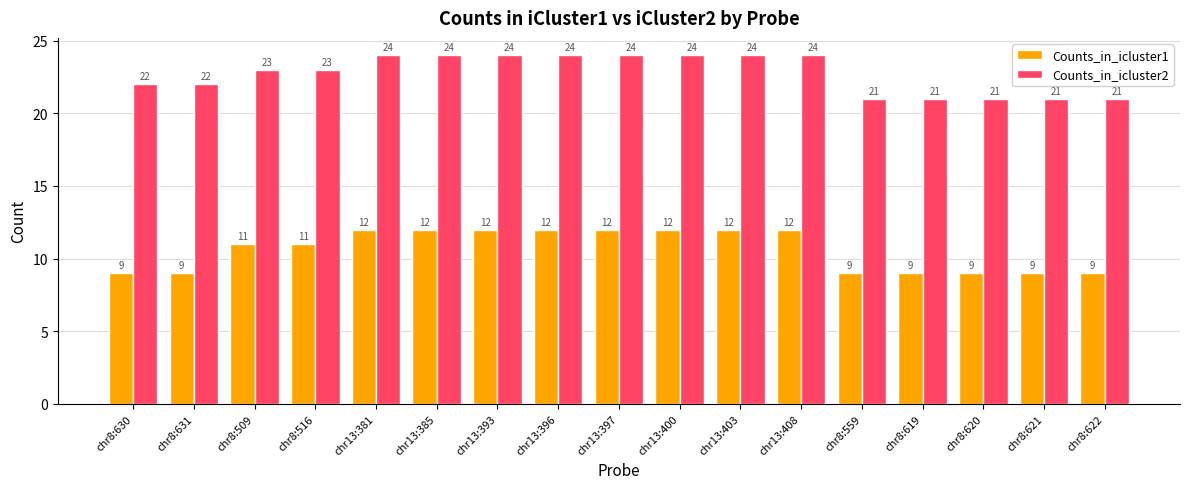

True or false: Counts_in_icluster1 has a value of 12 at chr13:396.

True